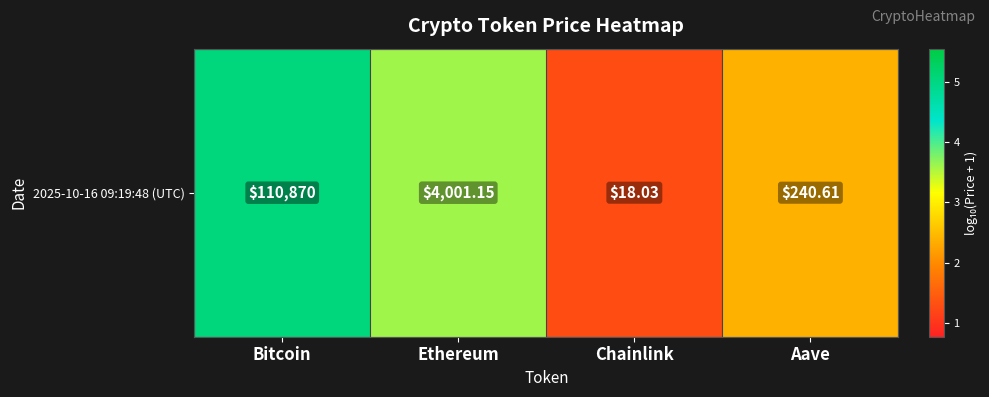

What value does the data have at Bitcoin?

5.0